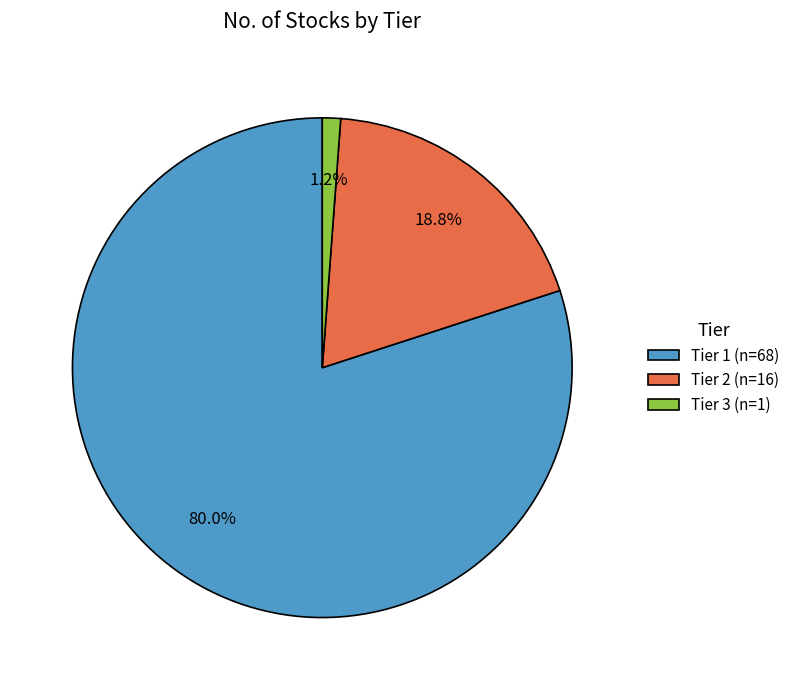

What is the total percentage of Tier 1 and Tier 3?

81.2%